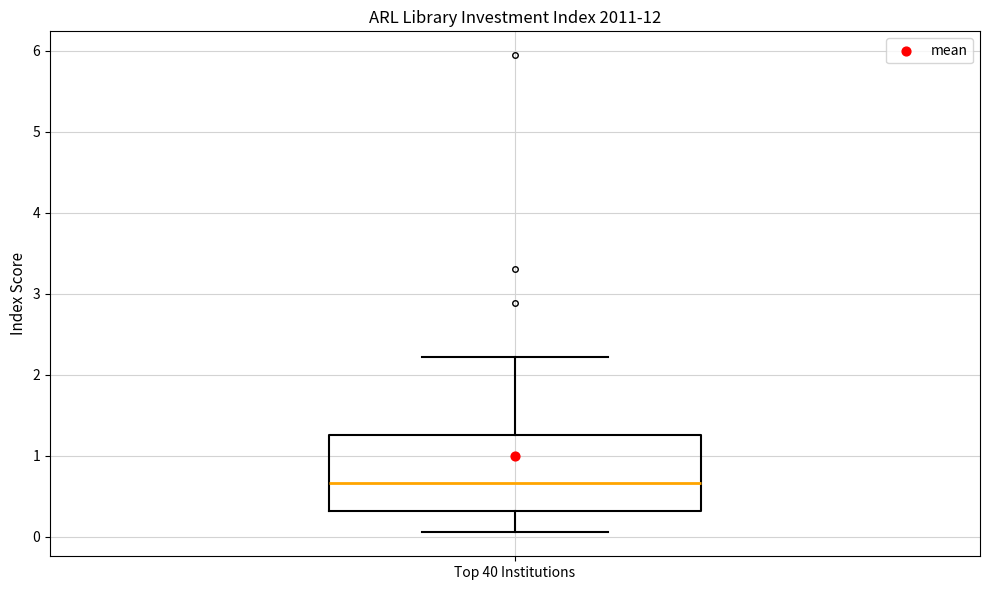

Transcribe this box plot: give where the median line is, the range the box spans, and where the two whiskers end, as read against the y-axis. The values are not printed on the chart, so give them approximately, as read against the axis.

median 0.7, box 0.3 to 1.3, whiskers 0.1 to 2.2